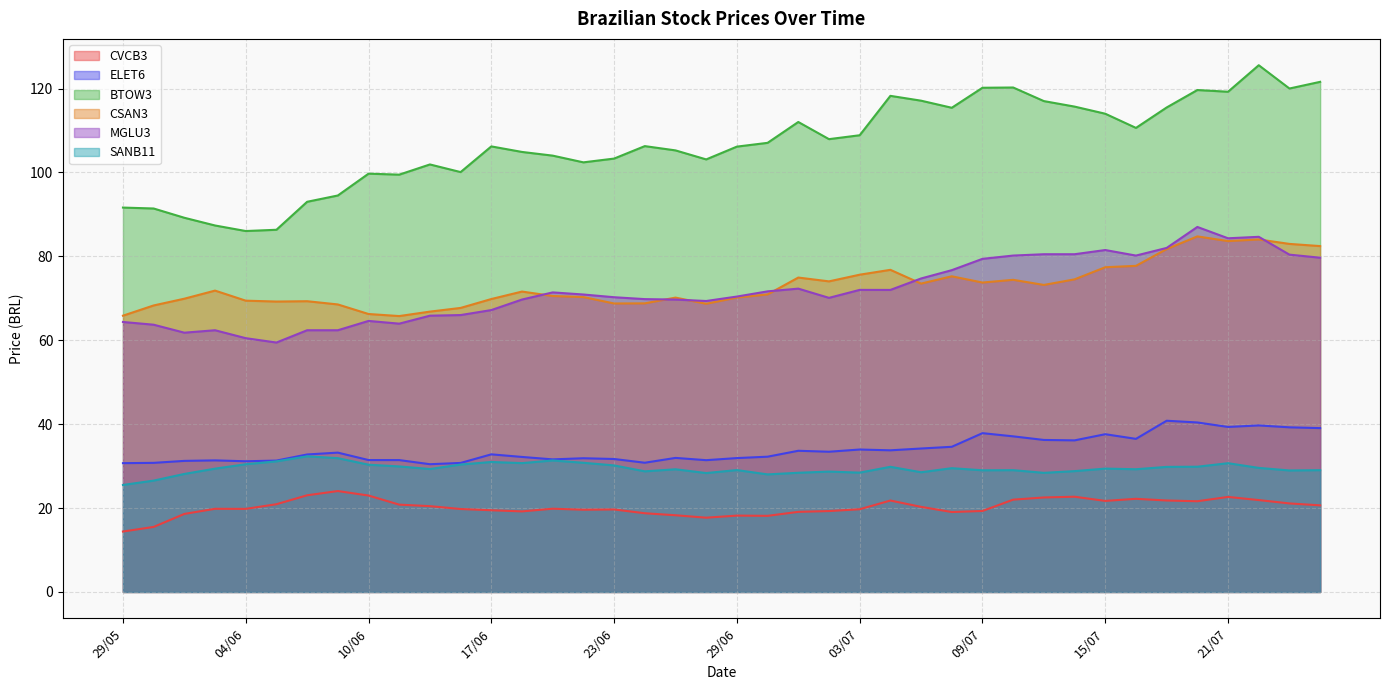

At which category is the sum across all series the highest?

22/07